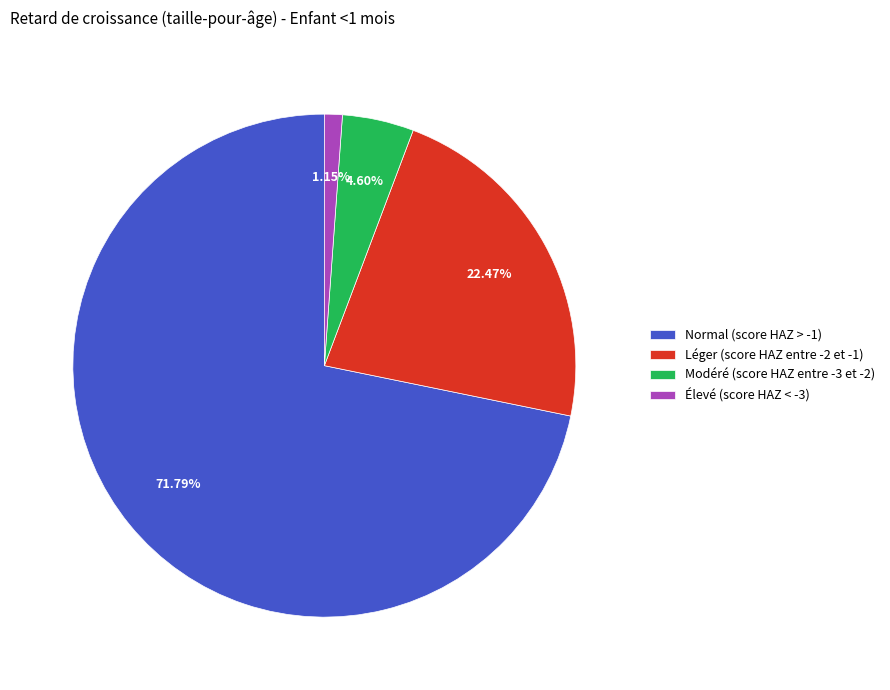

What is the smallest slice in the pie chart?

Élevé (score HAZ < -3)